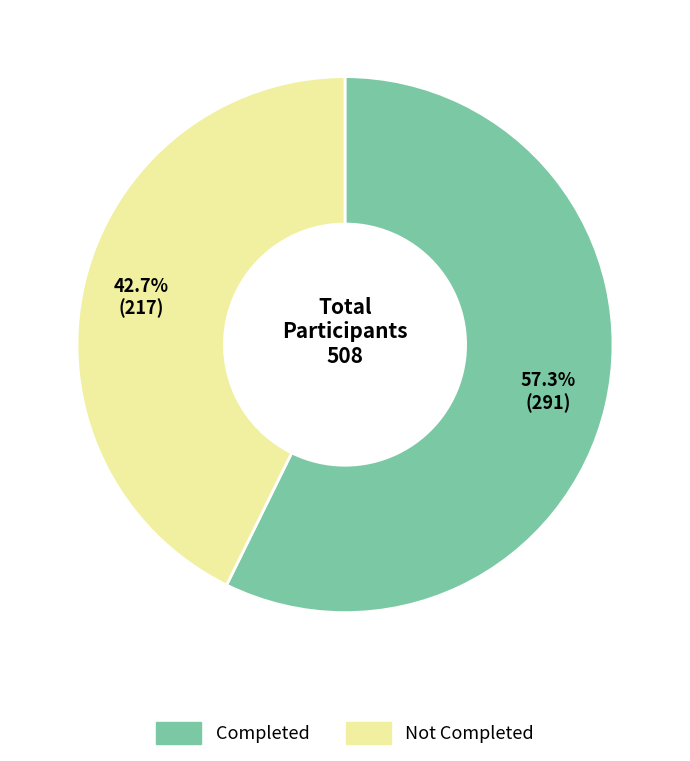

Does any single category account for the majority?

Yes